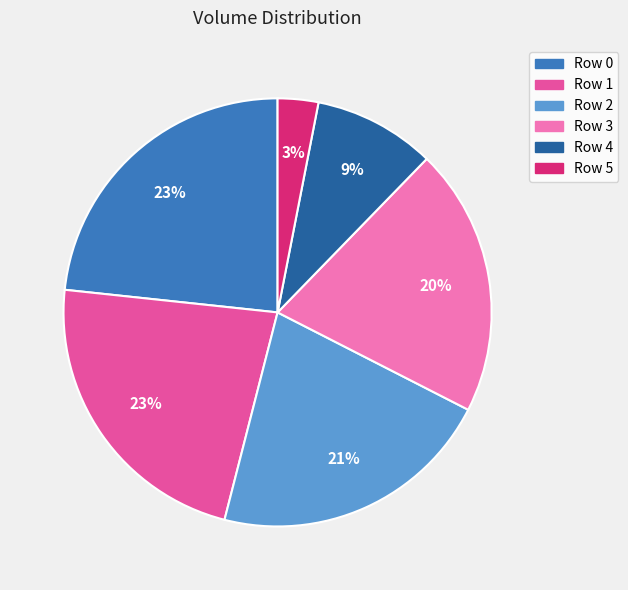

How many slices are in this pie chart?

6